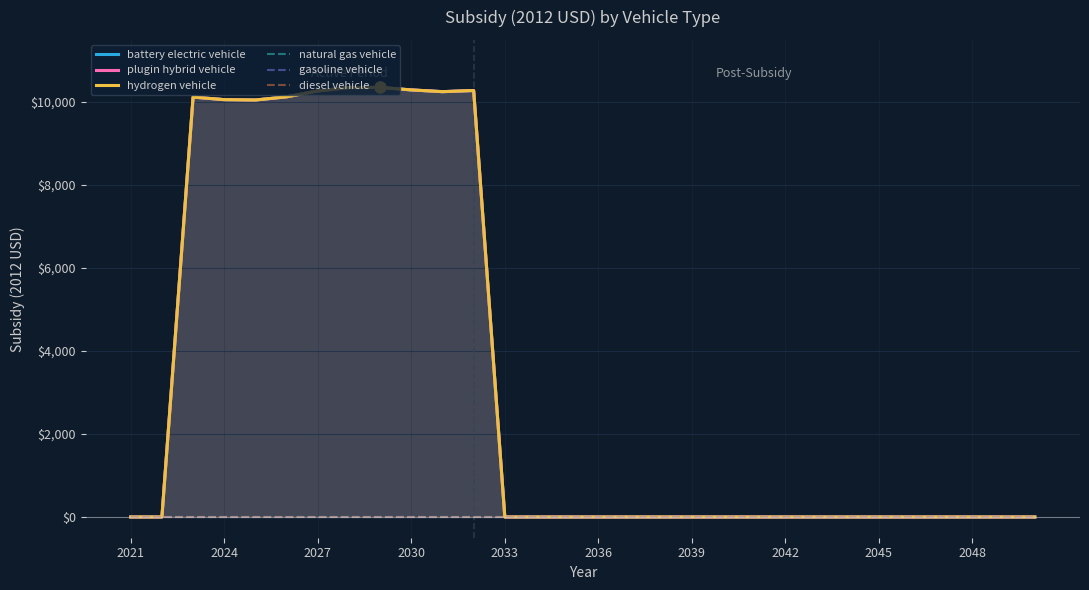

What is the total value across all series at 2024?

30179.3